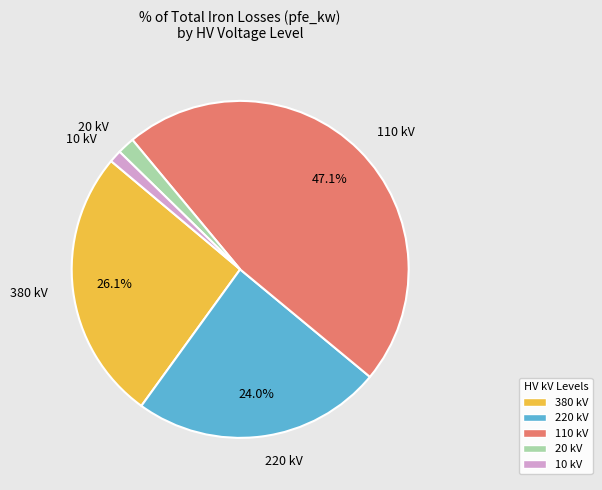

Is there any slice that represents more than half of the pie?

No